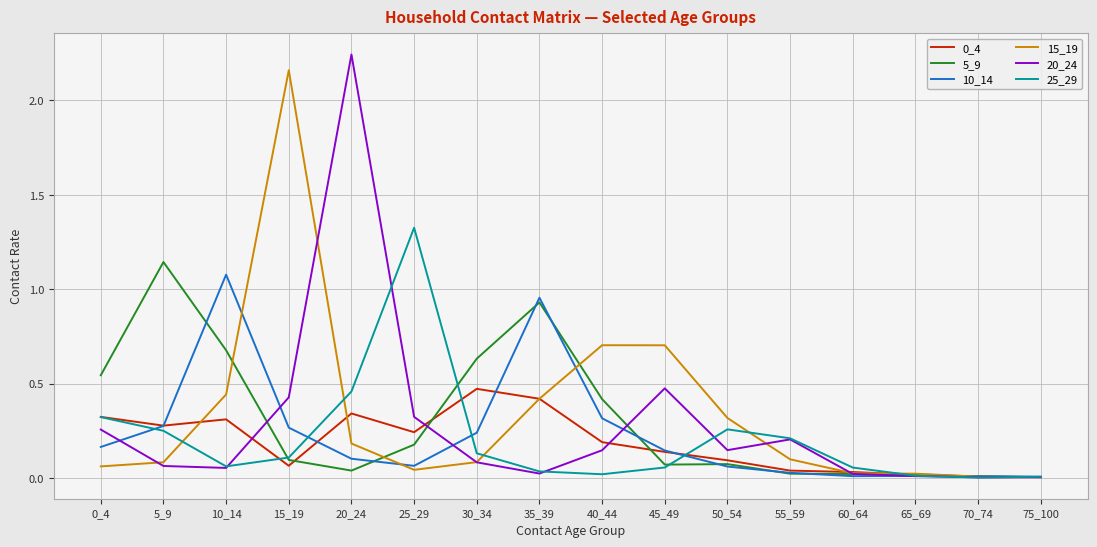

In 0_4, how many points are lower than both neighbors (excluding endpoints)?

4